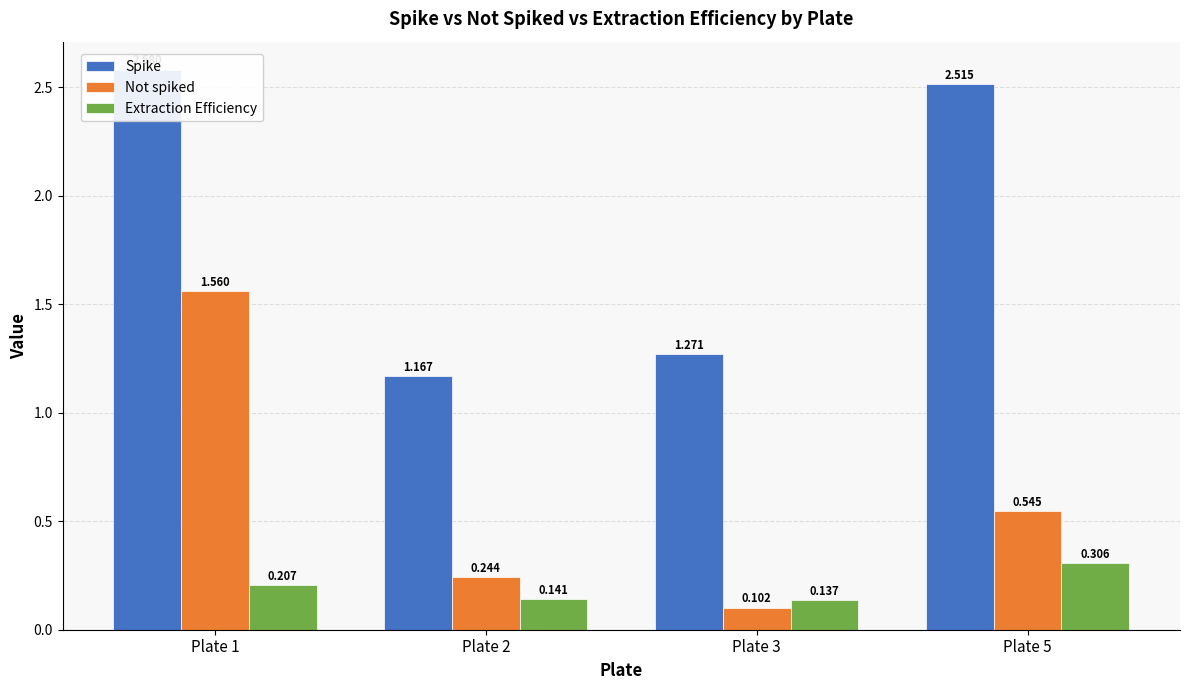

What is the value of the Not spiked bar at the 4th from the left?

0.5